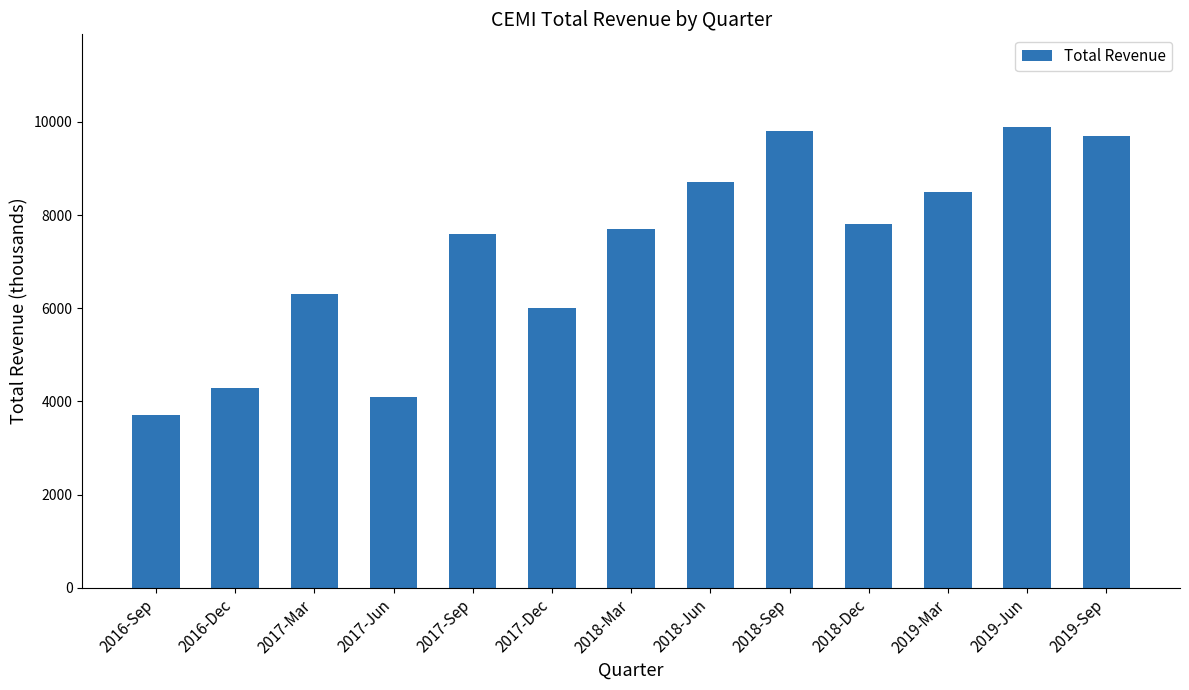

Which has a higher value, 2017-Jun or 2018-Sep?

2018-Sep